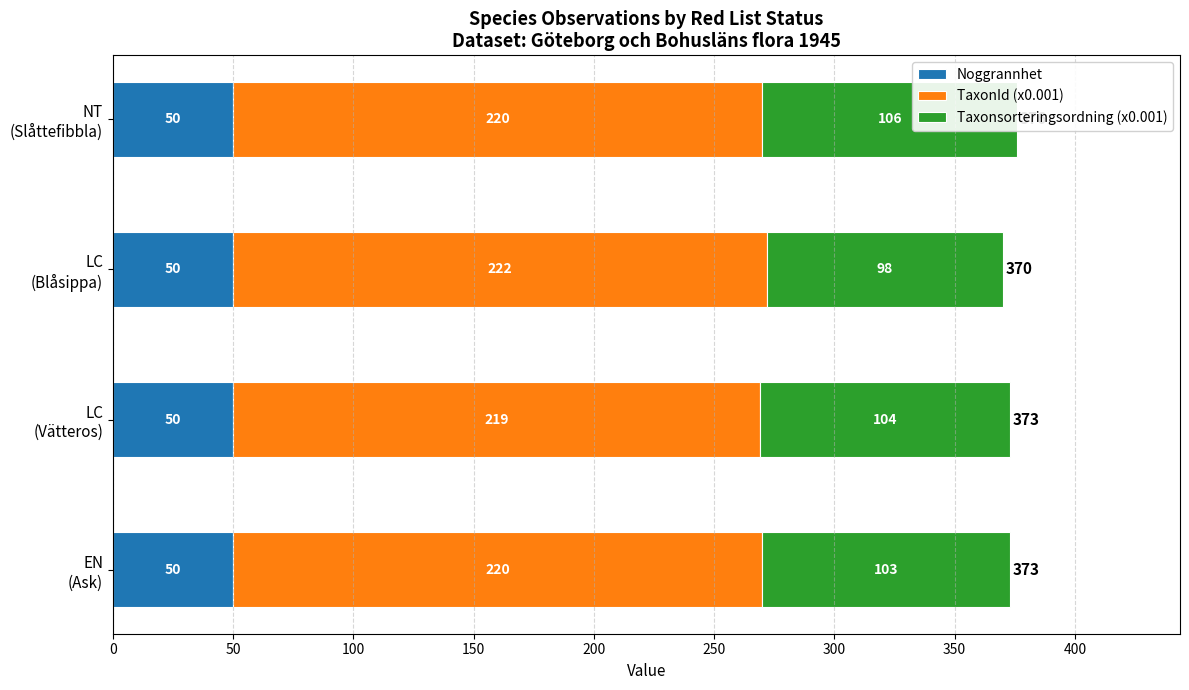

Rank the series by their maximum value, from highest to lowest.

TaxonId (x0.001), Taxonsorteringsordning (x0.001), Noggrannhet